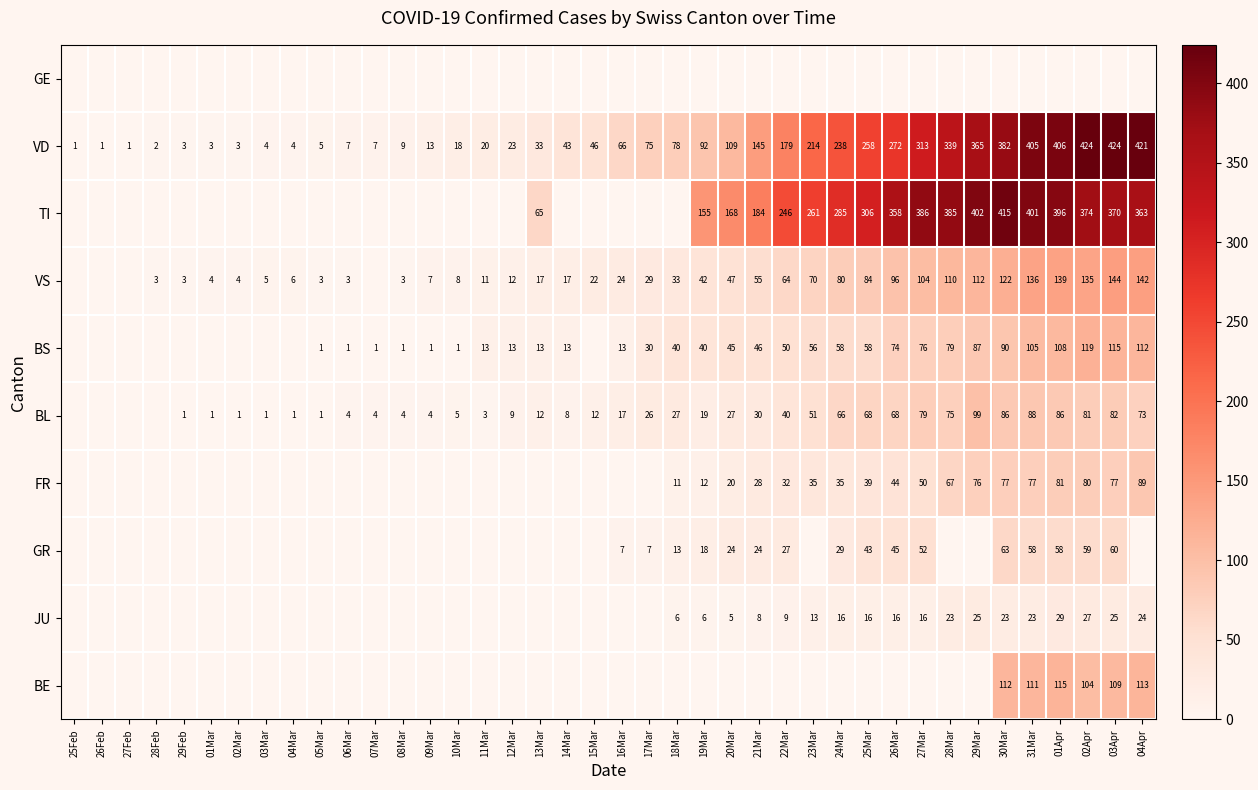

Which has a higher value, 14Mar or 02Mar?

02Mar